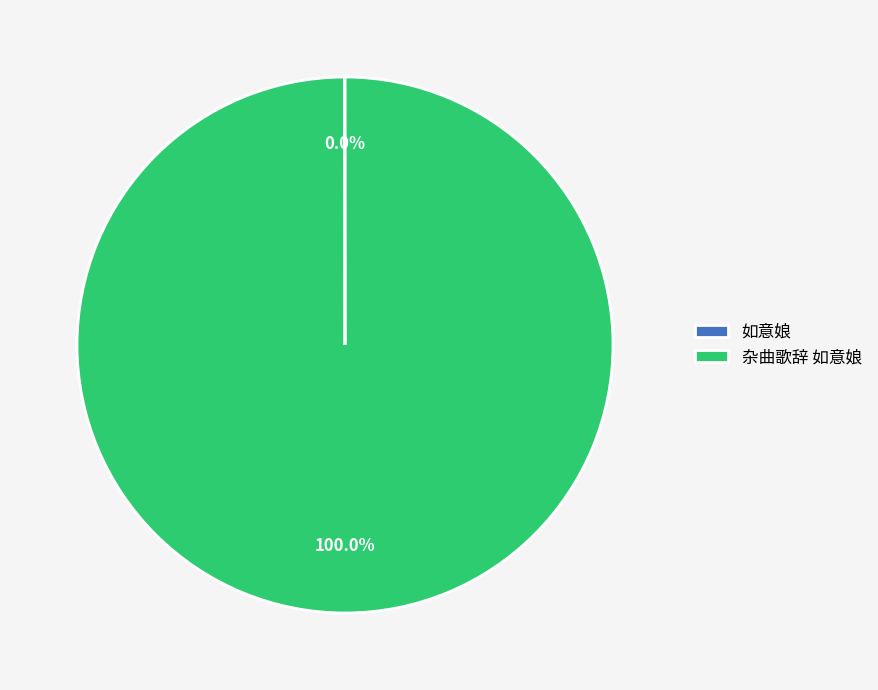

Does any single category account for the majority?

Yes